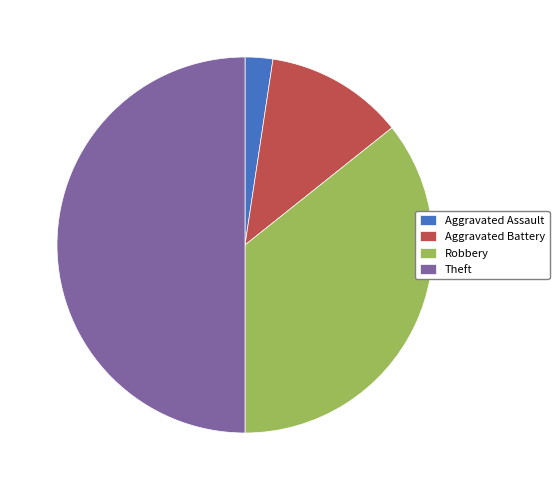

Approximately how many times larger is the value at Robbery compared to Aggravated Assault?

15.0